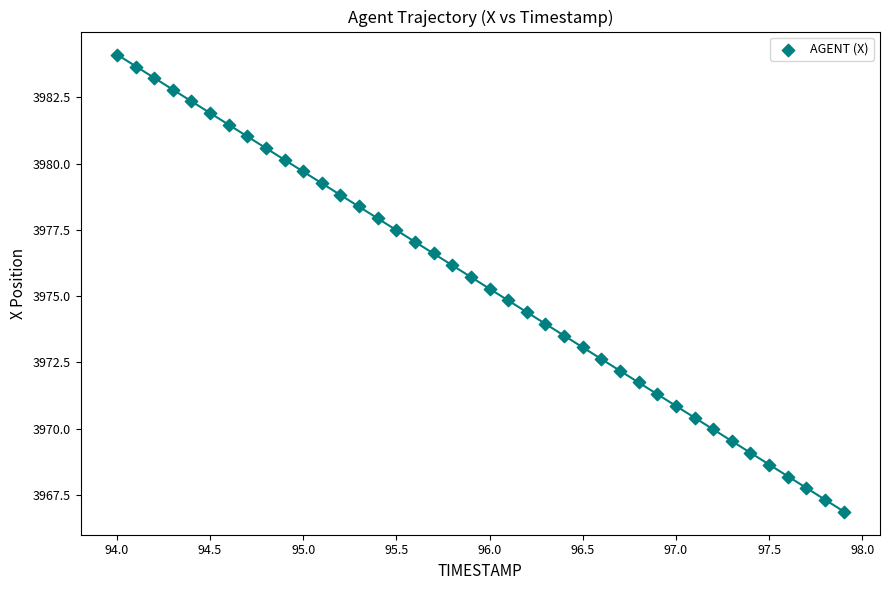

What is the range of Y values (max minus min)?

17.2